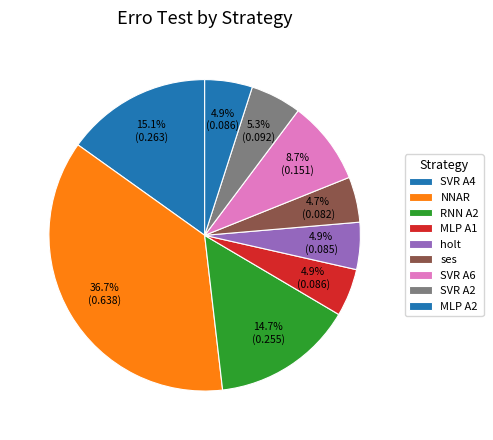

Count the number of slices in the pie.

9